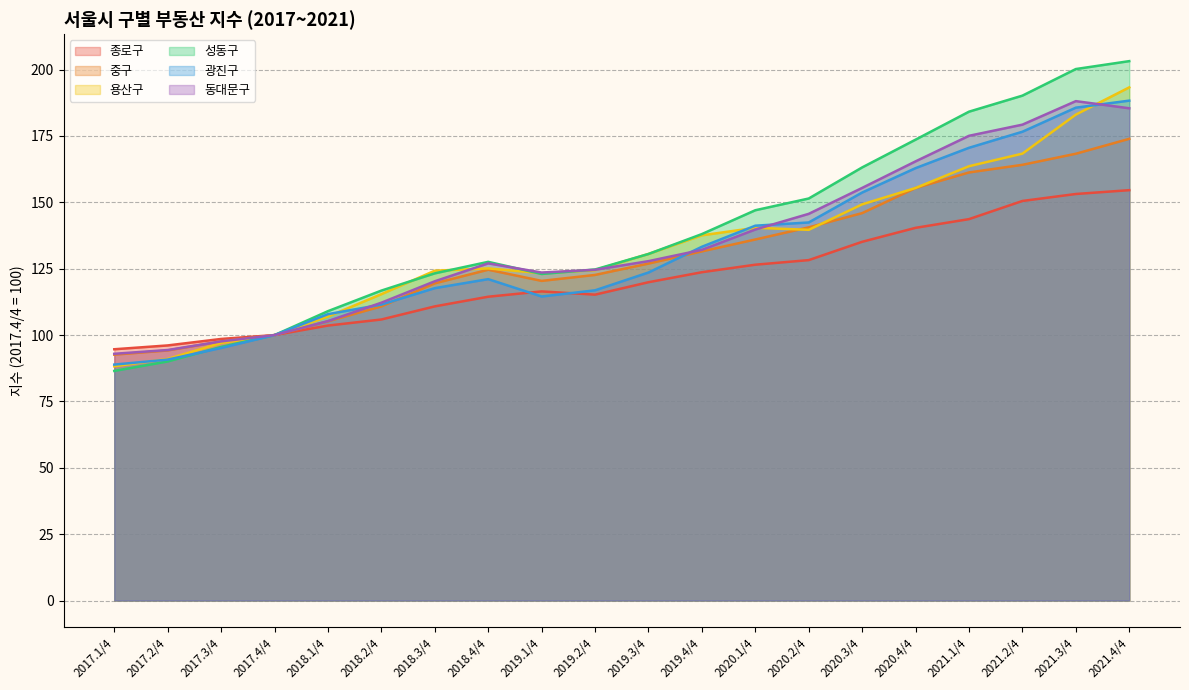

At which label does 중구 reach its peak?

2021.4/4